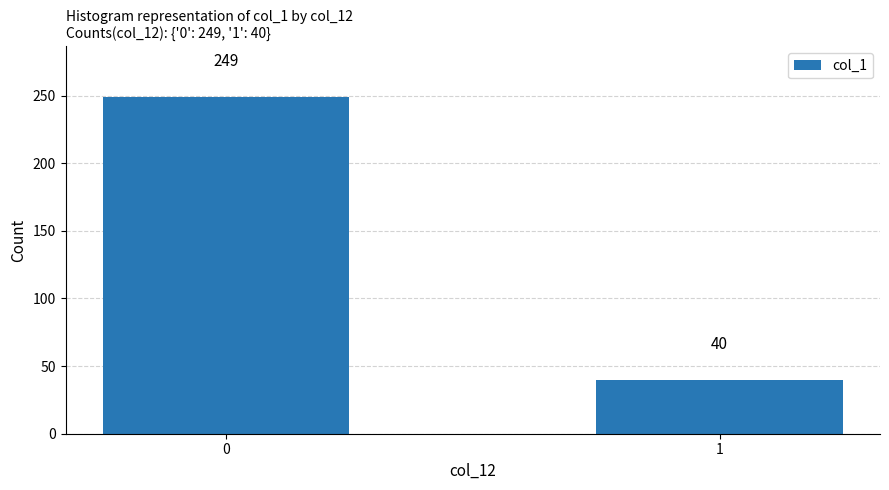

At which category does the chart reach its minimum across all series?

1